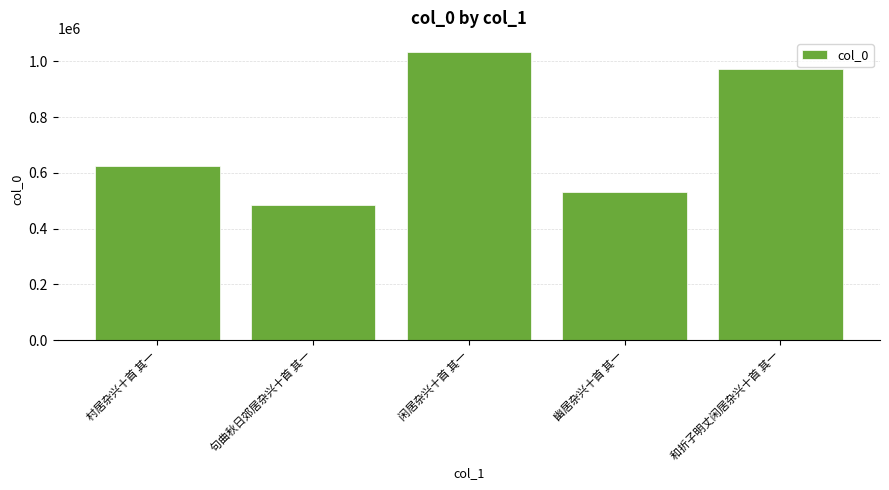

Count the number of categories in the chart.

5